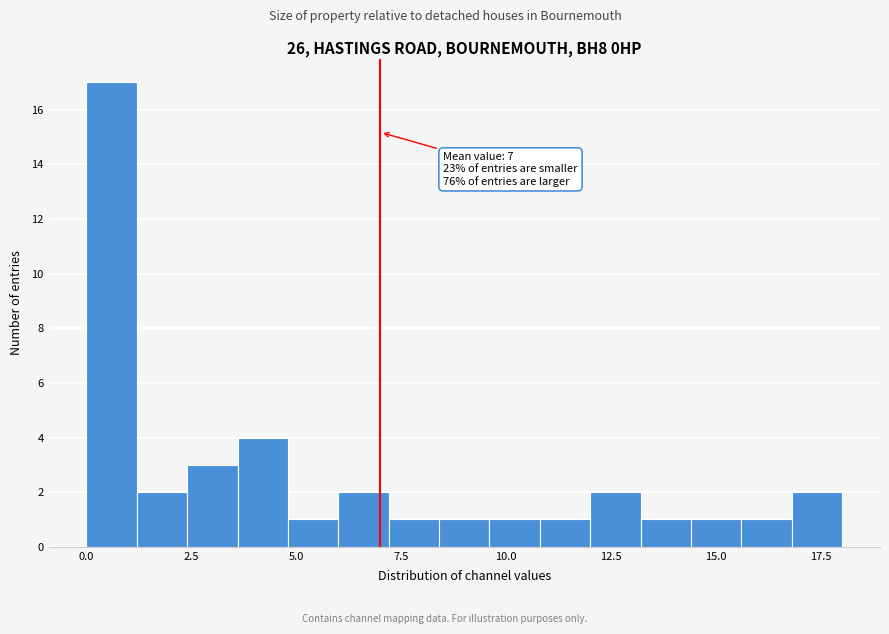

Around what value on the x-axis is the tallest bar? Give the approximate position of its centre, as read against the axis.

0.5